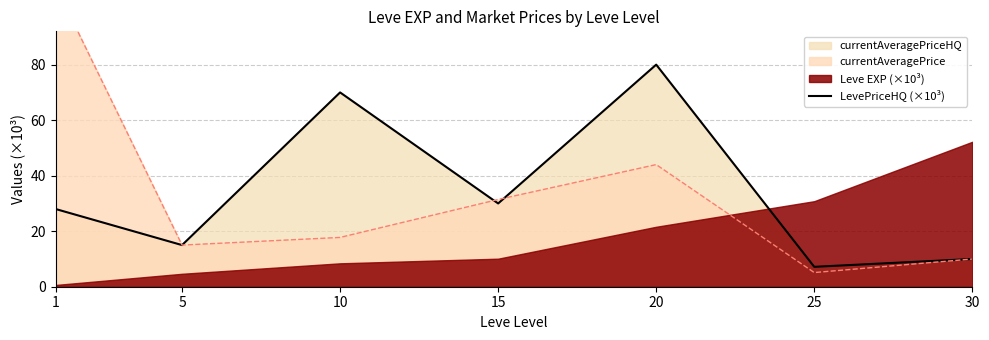

What is the maximum value for LevePriceHQ (×10³)?

80.0